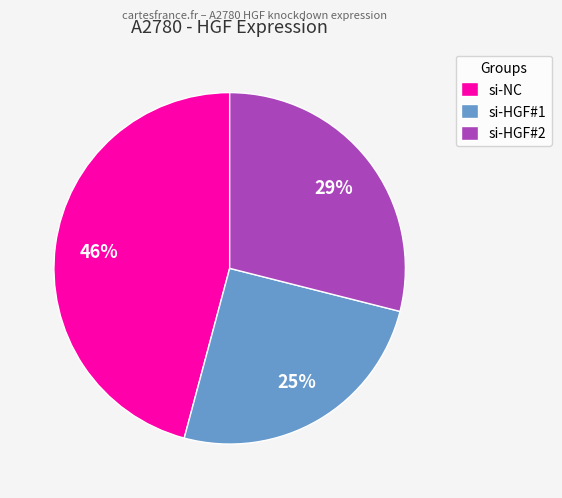

To the nearest percent, what is the difference between the largest and smallest slice percentages?

21%